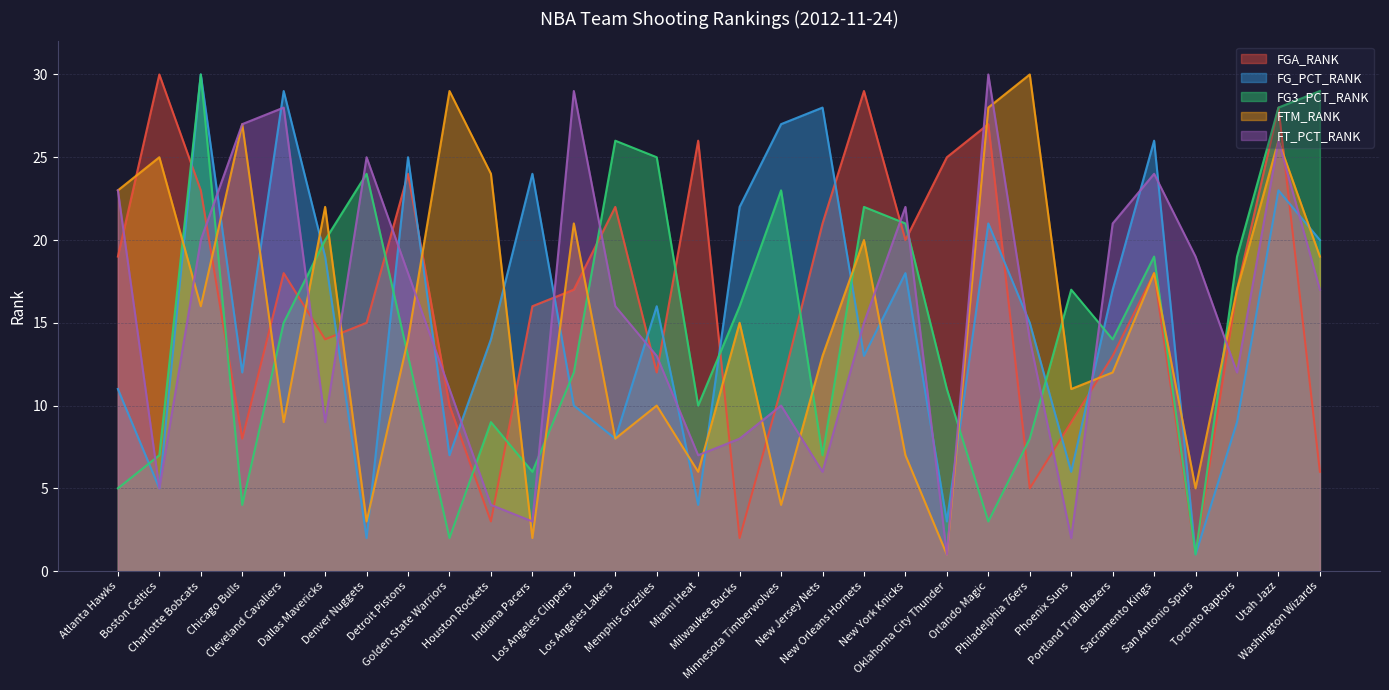

Reading left to right, what are all the values shown in this chart?

FGA_RANK: 19	30	23	8	18	14	15	24	10	3	16	17	22	12	26	2	11	21	29	20	25	27	5	9	13	18	1	17	28	6
FG_PCT_RANK: 11	5	30	12	29	19	2	25	7	14	24	10	8	16	4	22	27	28	13	18	3	21	15	6	17	26	1	9	23	20
FG3_PCT_RANK: 5	7	30	4	15	20	24	13	2	9	6	12	26	25	10	16	23	7	22	21	11	3	8	17	14	19	1	19	28	29
FTM_RANK: 23	25	16	27	9	22	3	14	29	24	2	21	8	10	6	15	4	13	20	7	1	28	30	11	12	18	5	17	26	19
FT_PCT_RANK: 23	5	20	27	28	9	25	18	11	4	3	29	16	13	7	8	10	6	15	22	1	30	14	2	21	24	19	12	26	17